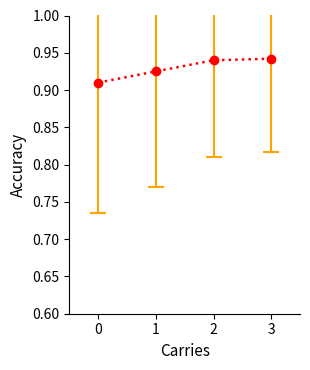

The chart shows a value of 1.5 at 0. True or false?

False